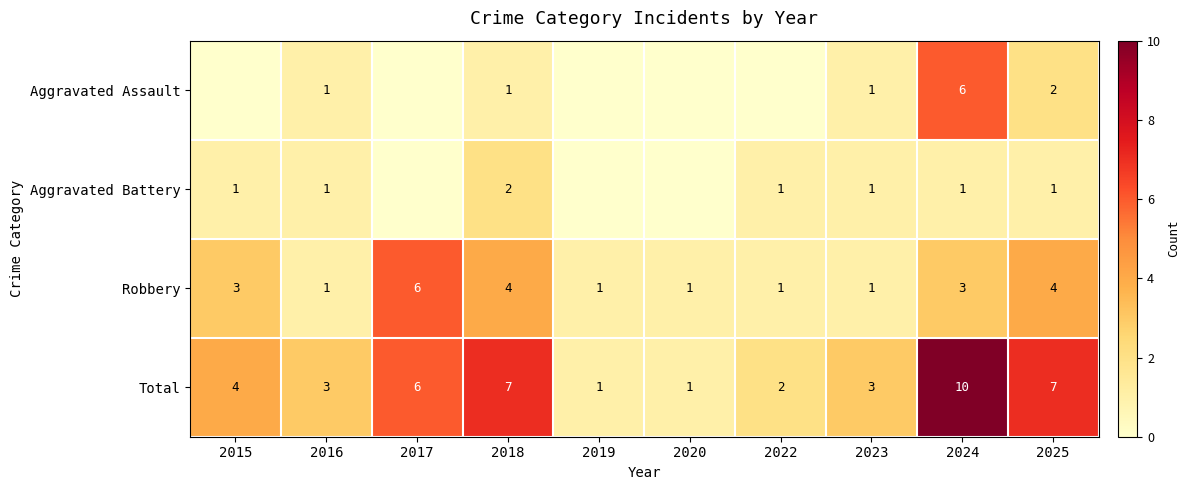

At which label does Total reach its peak?

2024